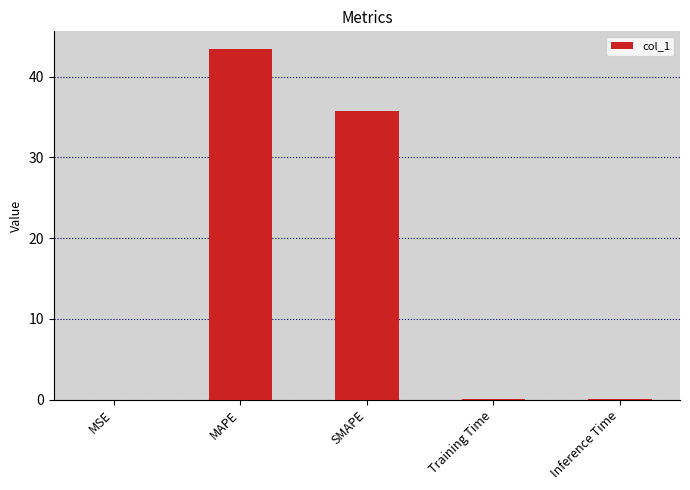

Which has a higher value, Training Time or SMAPE?

SMAPE